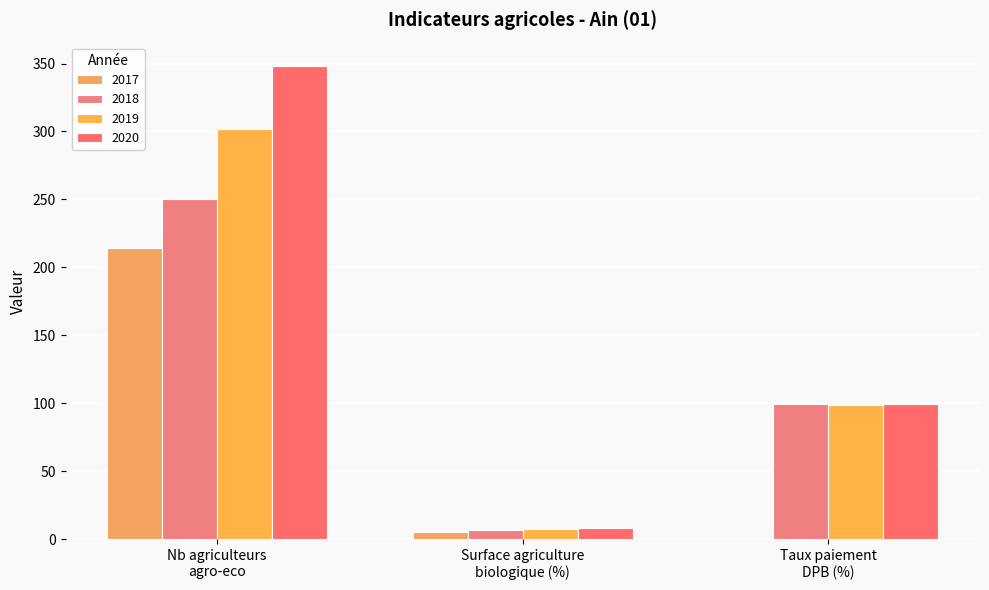

What are all the series names shown in the legend?

2017, 2018, 2019, 2020